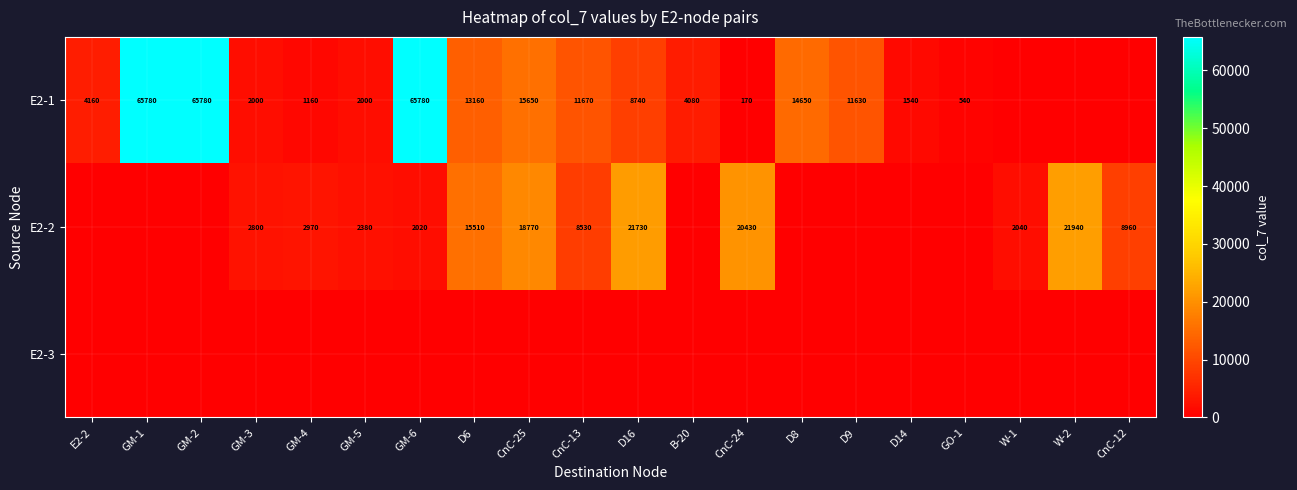

What is the difference between the E2-1 values at B-20 and D6?

9080